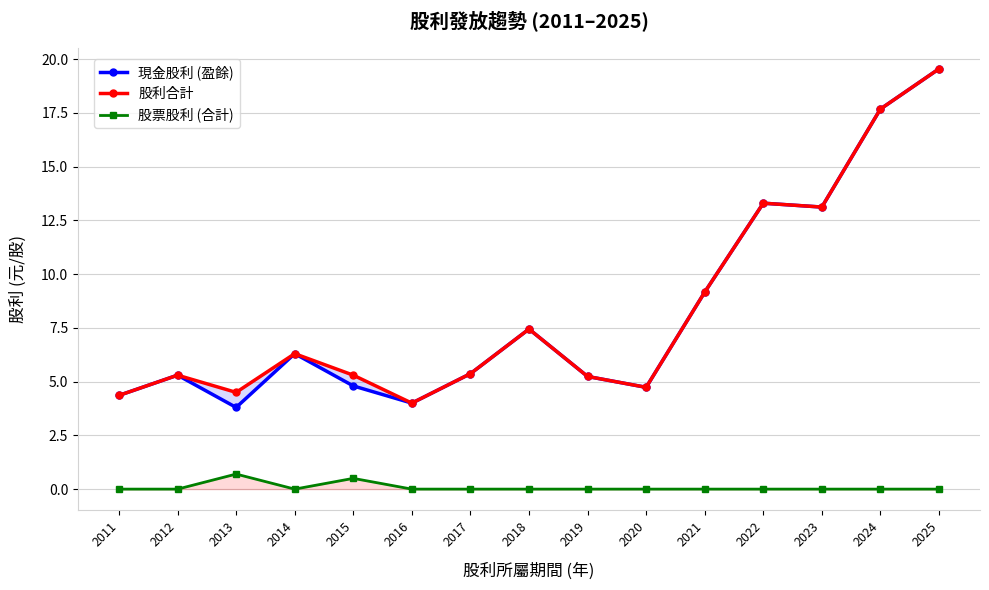

What is the spread (max minus min) of values at 2011?

4.4